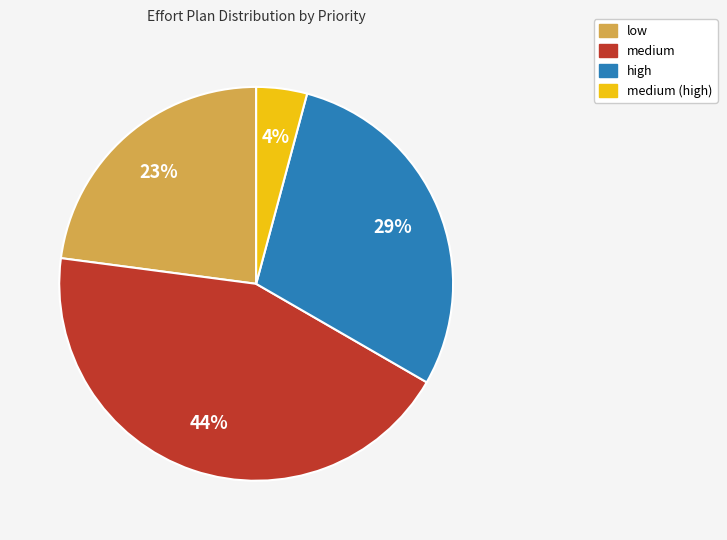

Which slice is the smallest?

medium (high)